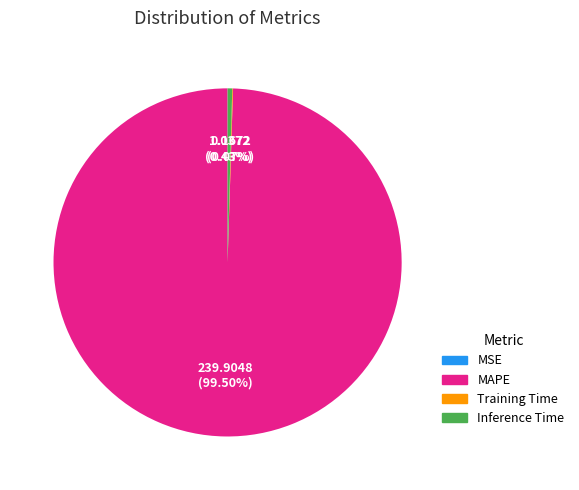

Is there a majority slice in this chart?

Yes